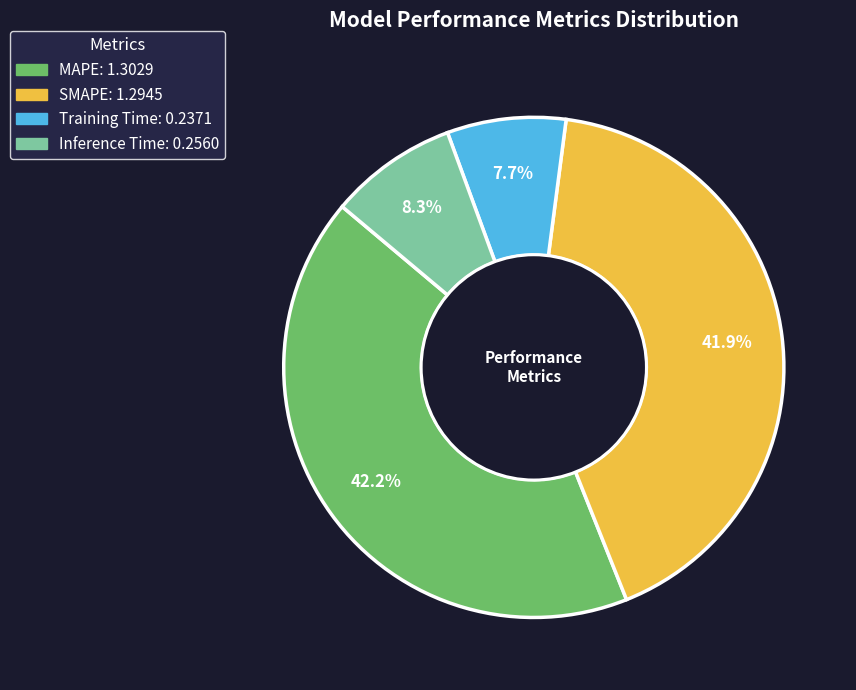

Count the number of slices in the pie.

4